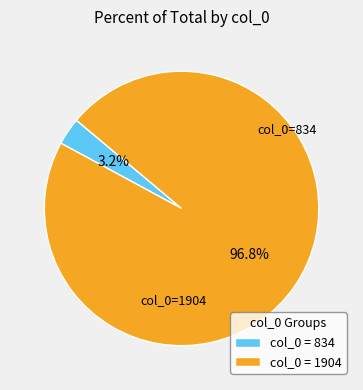

Rank the categories by value from highest to lowest.

col_0 = 1904, col_0 = 834